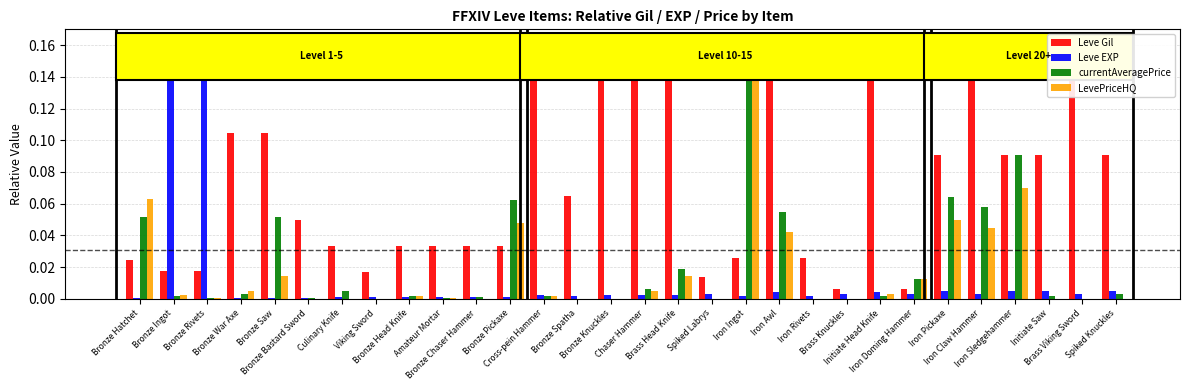

Which series has the largest total across all categories?

Leve Gil